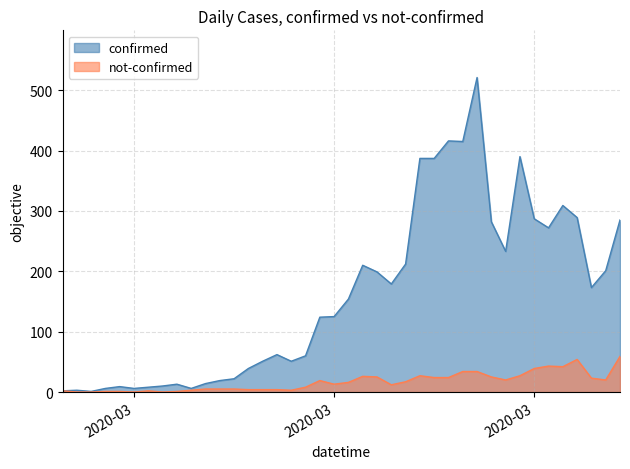

True or false: not-confirmed and confirmed intersect in this chart.

False